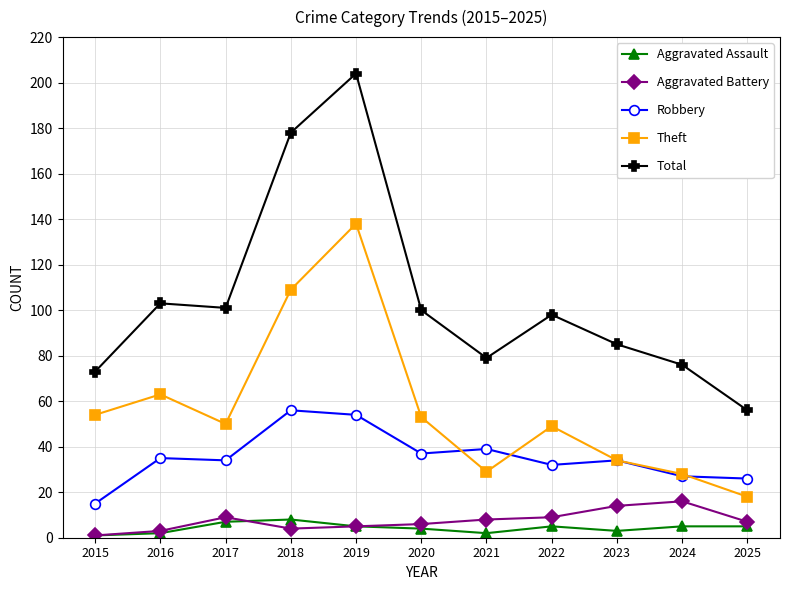

Reading right to left, transcribe all the data shown in this chart.

Aggravated Assault: 5	5	3	5	2	4	5	8	7	2	1
Aggravated Battery: 7	16	14	9	8	6	5	4	9	3	1
Robbery: 26	27	34	32	39	37	54	56	34	35	15
Theft: 18	28	34	49	29	53	138	109	50	63	54
Total: 56	76	85	98	79	100	204	178	101	103	73